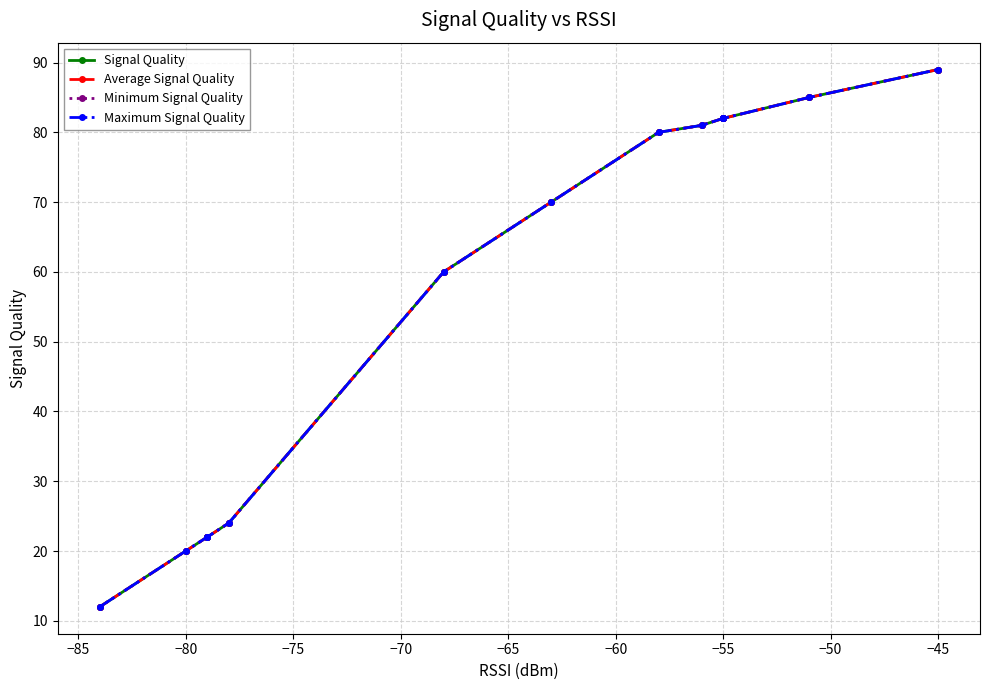

Rank the series by their maximum value, from lowest to highest.

Signal Quality, Average Signal Quality, Minimum Signal Quality, Maximum Signal Quality